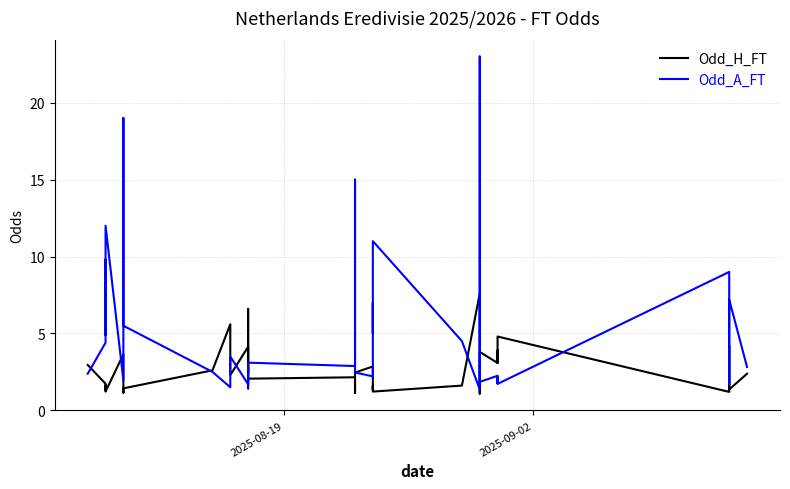

Reading left to right, what are all the values shown in this chart?

Odd_H_FT: 3.0	1.7	1.3	1.6	1.2	3.6	1.4	1.1	1.4	2.6	5.6	2.8	2.3	4.1	2.4	5.2	6.6	2.1	2.1	1.1	2.5	2.9	1.4	1.6	1.2	1.6	7.6	2.2	1.1	3.8	3.1	3.9	3.1	4.8	1.2	4.2	1.5	1.4	1.4	2.4
Odd_A_FT: 2.4	4.4	9.8	4.9	12.0	1.9	7.7	19.0	5.5	2.5	1.5	2.5	3.5	1.7	2.8	1.6	1.4	3.1	2.9	15.0	2.5	2.2	7.0	5.0	11.0	4.5	1.4	3.1	23.0	1.9	2.2	1.8	2.2	1.7	9.0	1.7	5.0	6.0	7.2	2.8